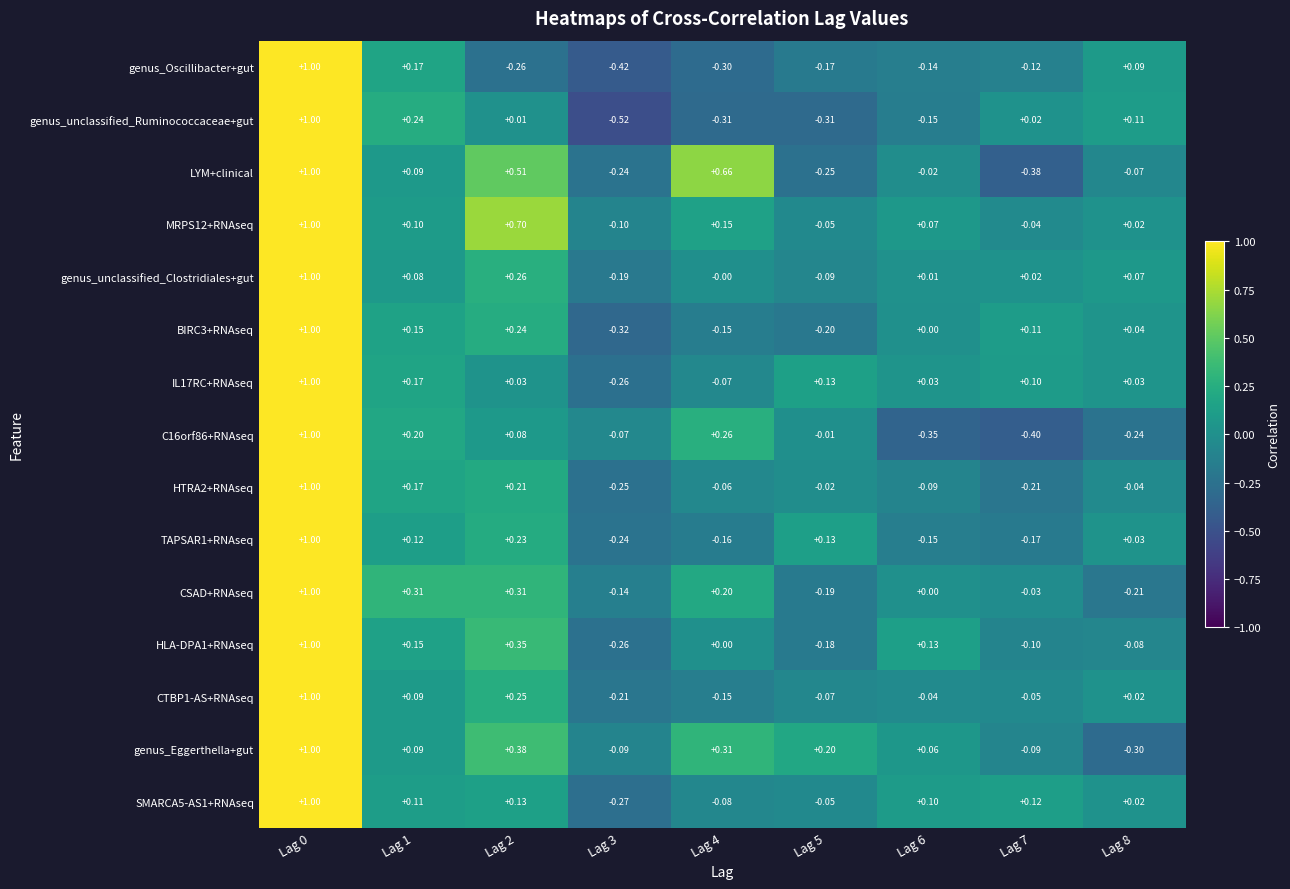

Which series has the largest range (max minus min)?

genus_unclassified_Ruminococcaceae+gut